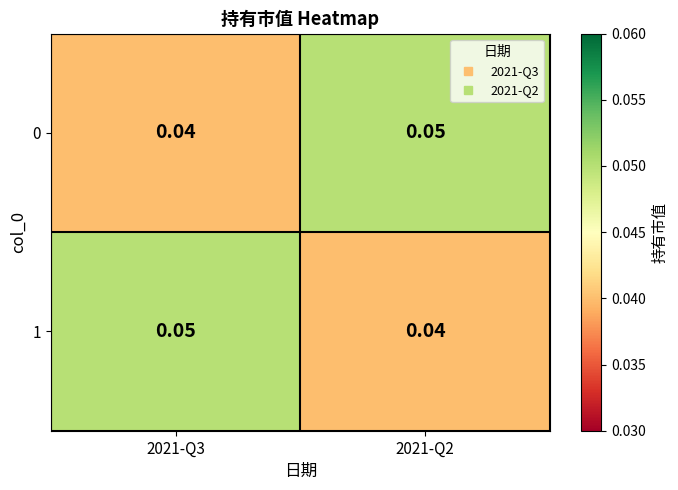

How many series are shown in this chart?

2